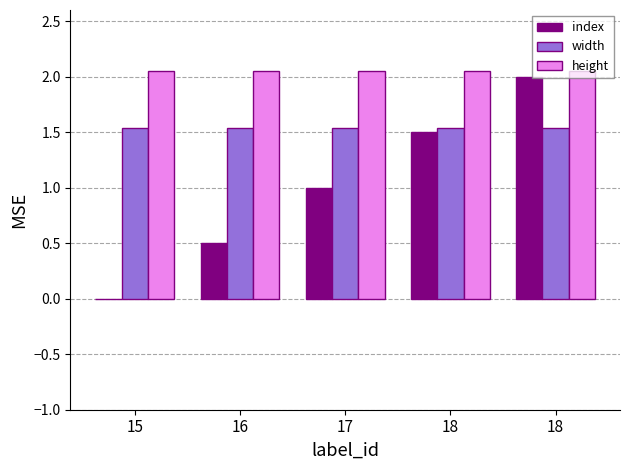

Which label corresponds to the largest value in the chart?

15